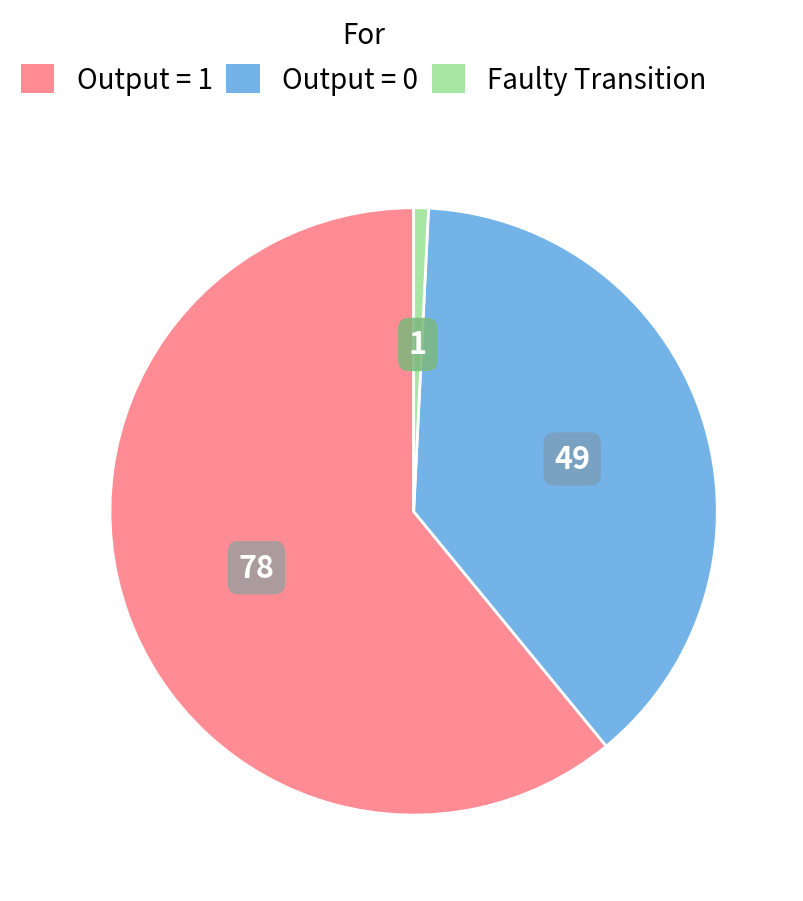

Rank the categories by value from lowest to highest.

Faulty Transition, Output = 0, Output = 1